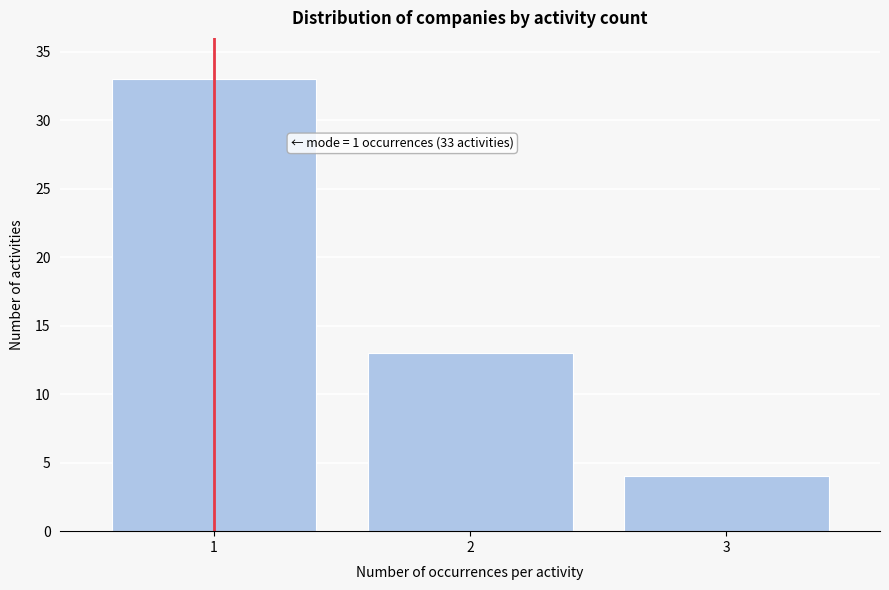

Reading left to right, list all the values displayed in this chart.

1=33	2=13	3=4